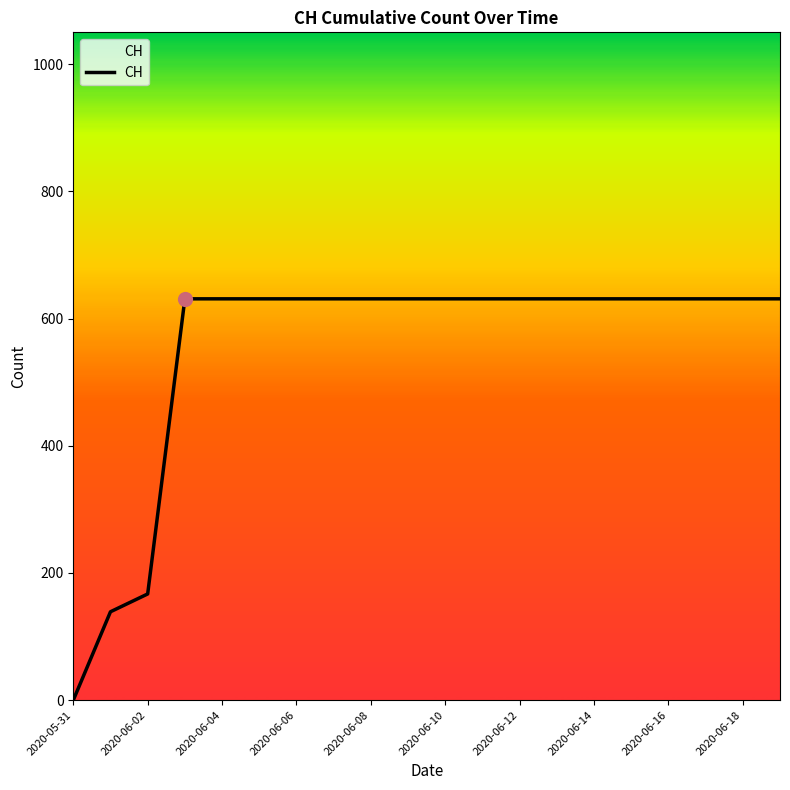

What is the maximum value shown in the chart?

631